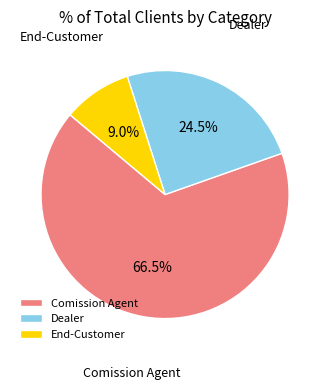

Does any single category account for the majority?

Yes